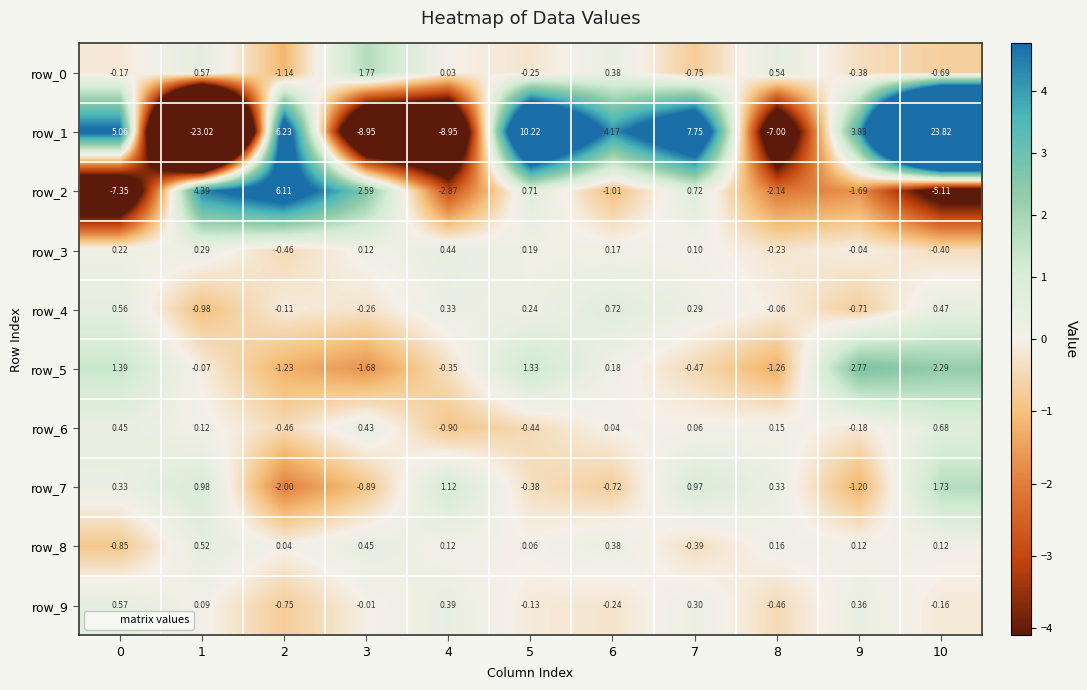

At how many categories does at least one series exceed 4?

7